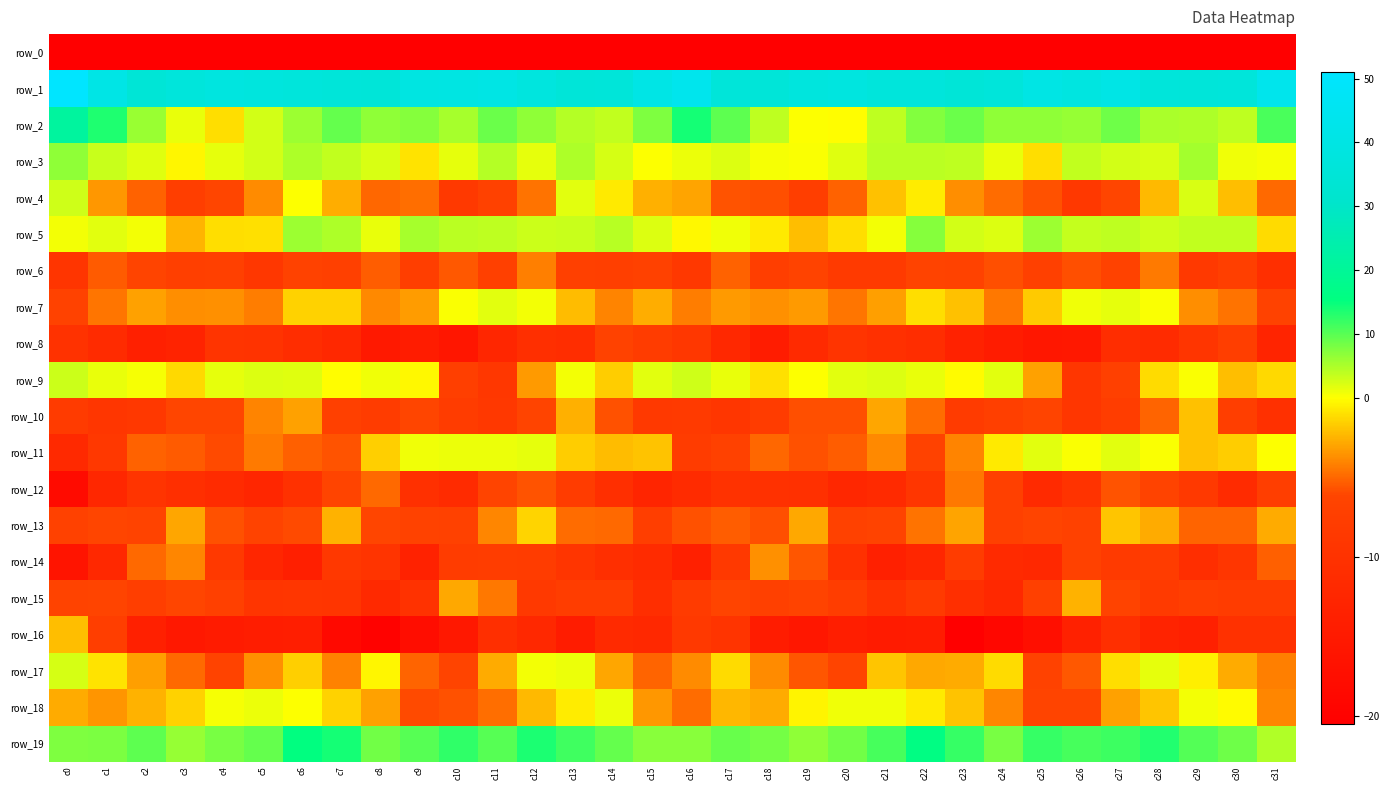

What is the average value of the row_4 series?

-3.8